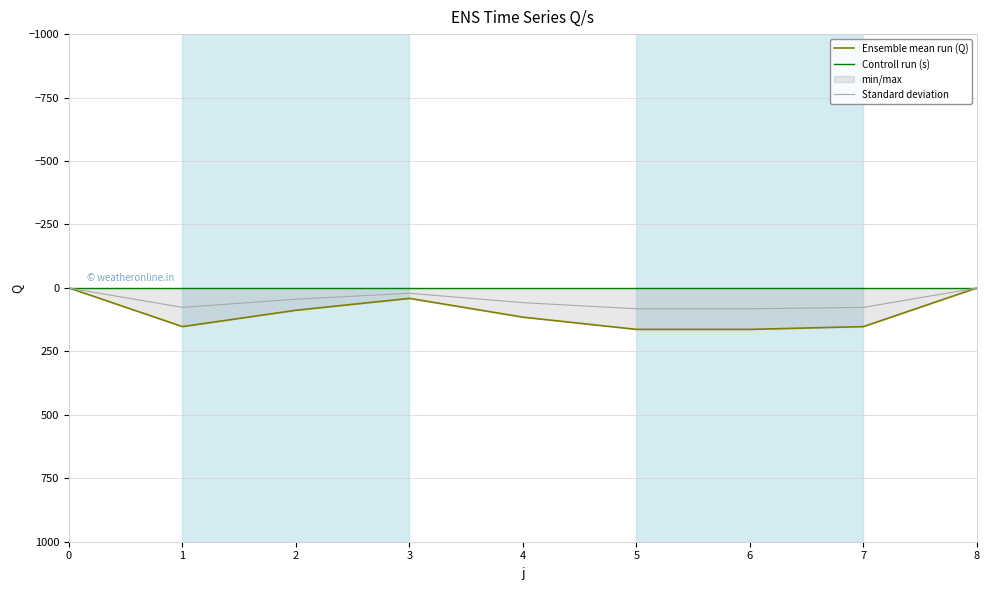

How many lines are shown in the chart?

3